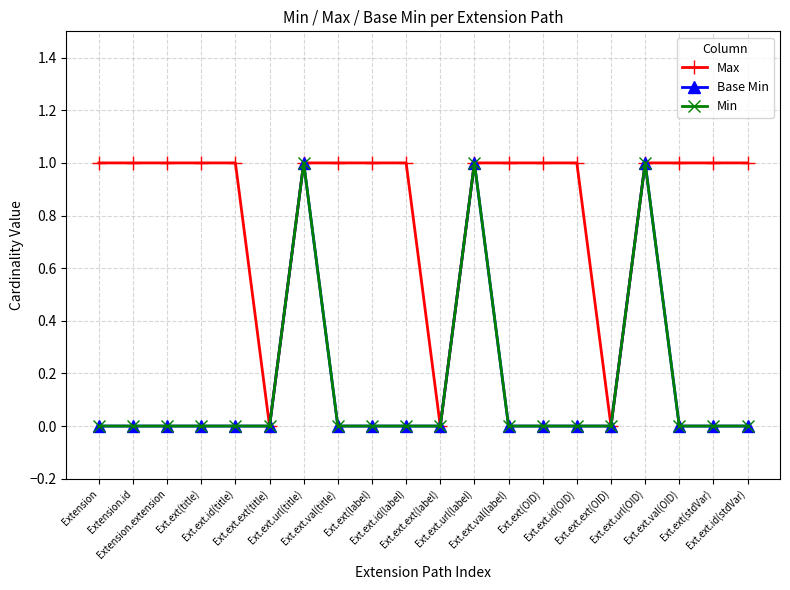

True or false: Min and Max cross at least once.

False